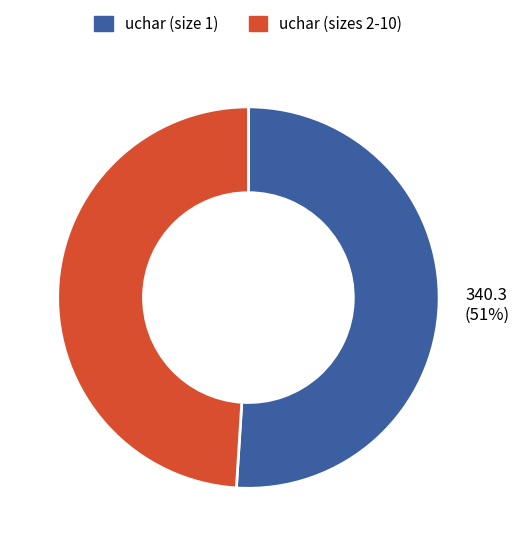

What percentage is the uchar (size 1) slice, to the nearest percent?

51%